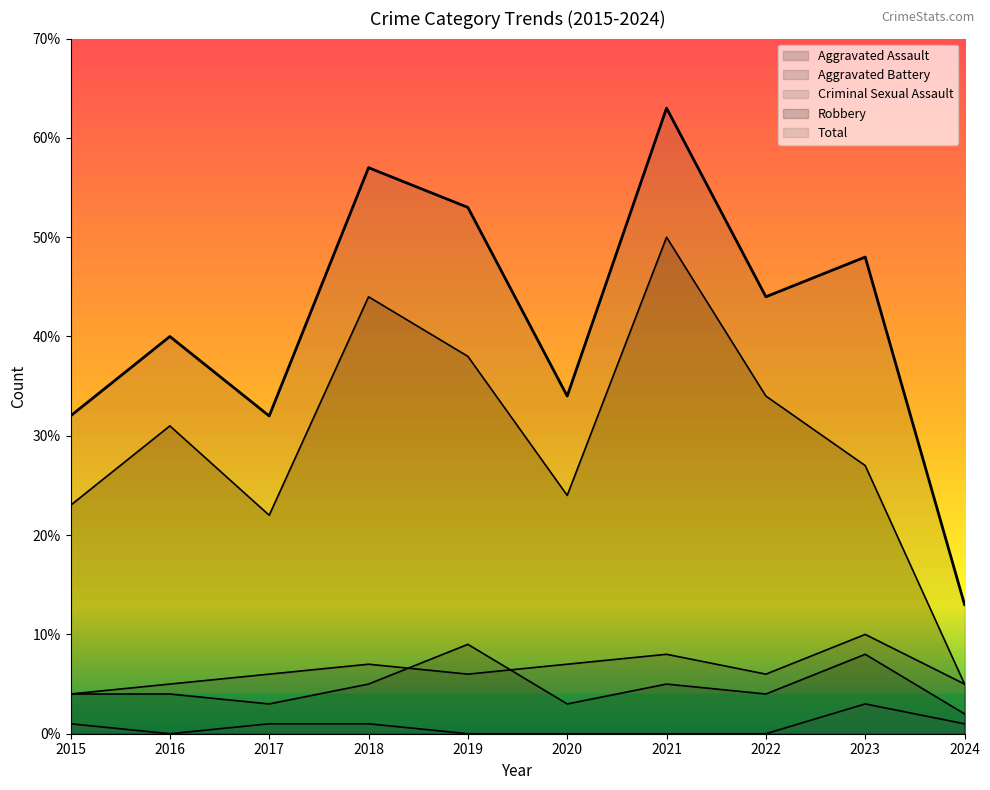

Which category has the highest value in the Criminal Sexual Assault series?

2023